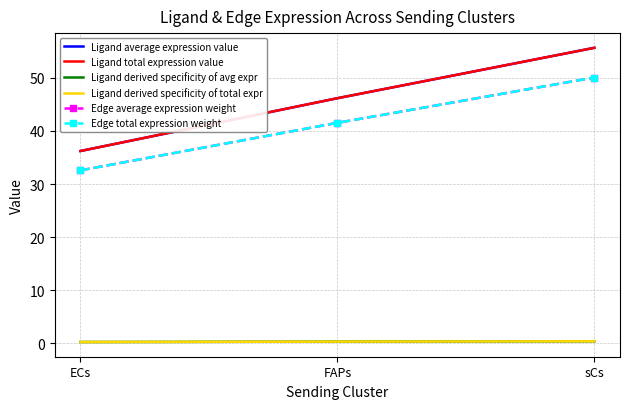

What is the approximate value of Ligand average expression value at ECs?

36.2